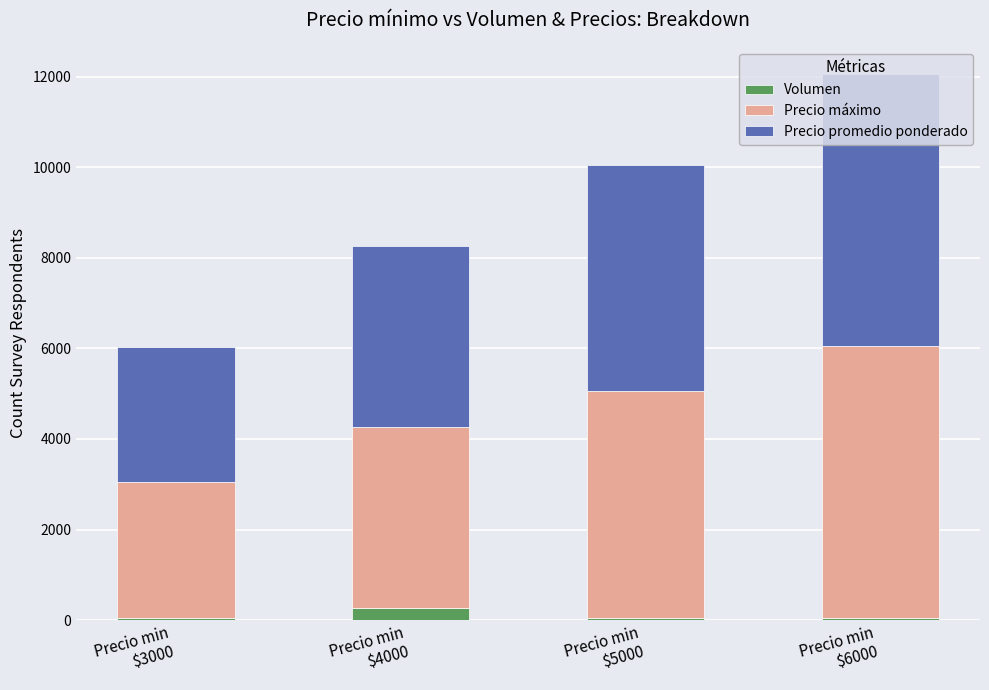

What is the sum of all Volumen values?

420